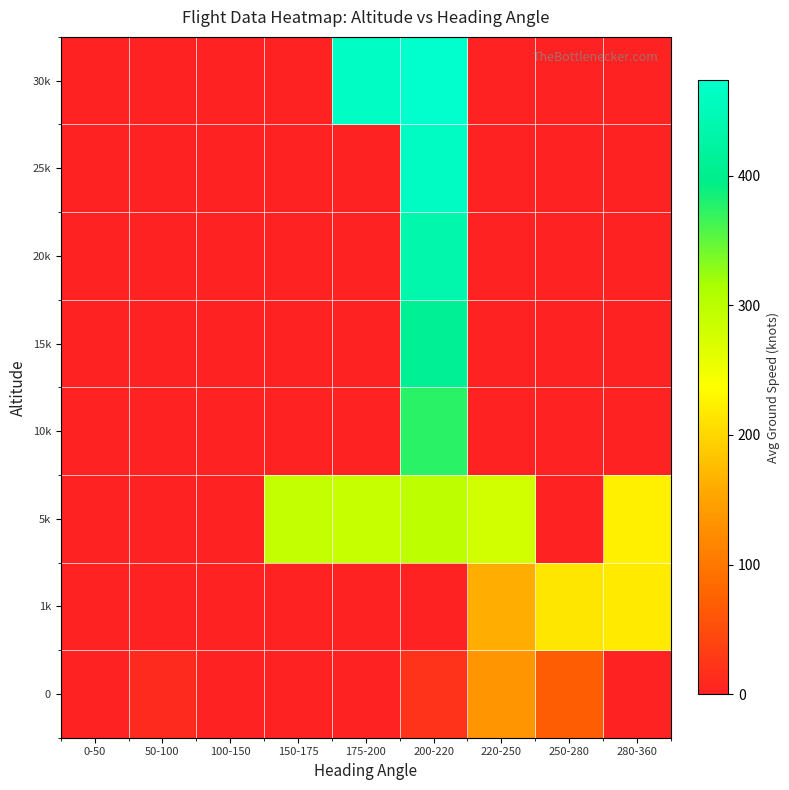

Between 200-220 and 250-280, which series saw the biggest shift?

30k